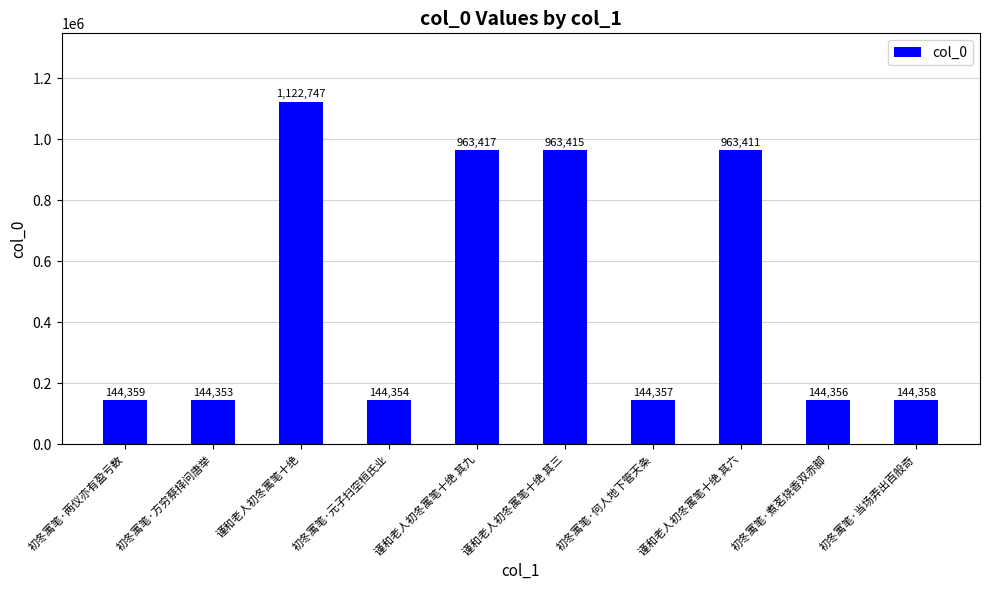

At which label is the value closest to 633550?

谨和老人初冬寓笔十绝 其六